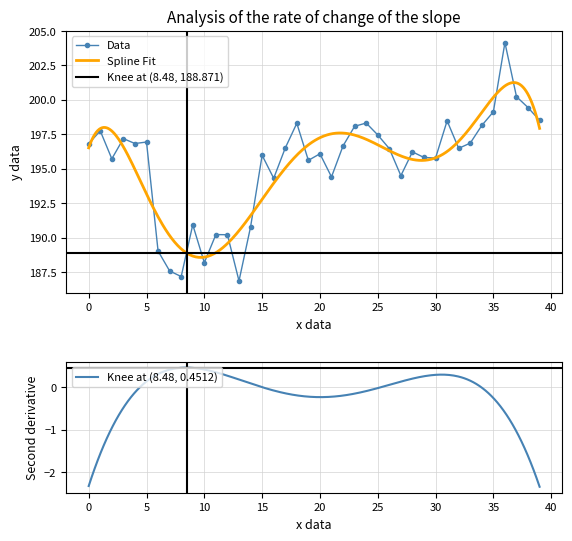

What position from the right is 26?

14